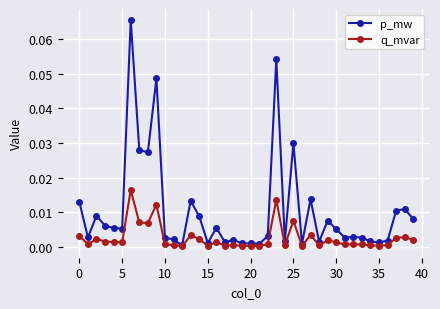

True or false: q_mvar has more than 0 points higher than both neighbors.

True